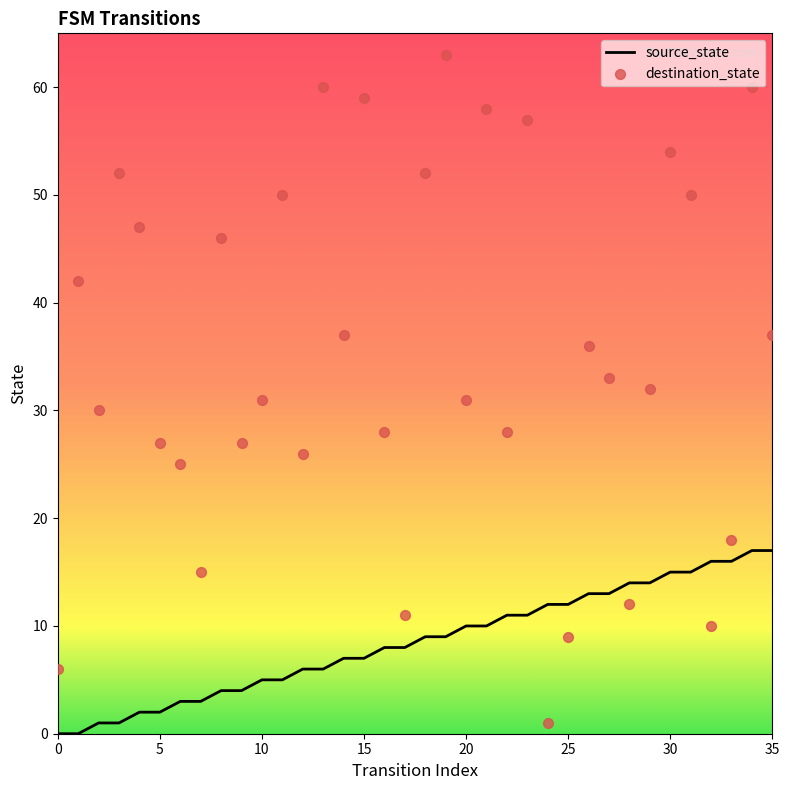

What are all the series names shown in the legend?

source_state, destination_state